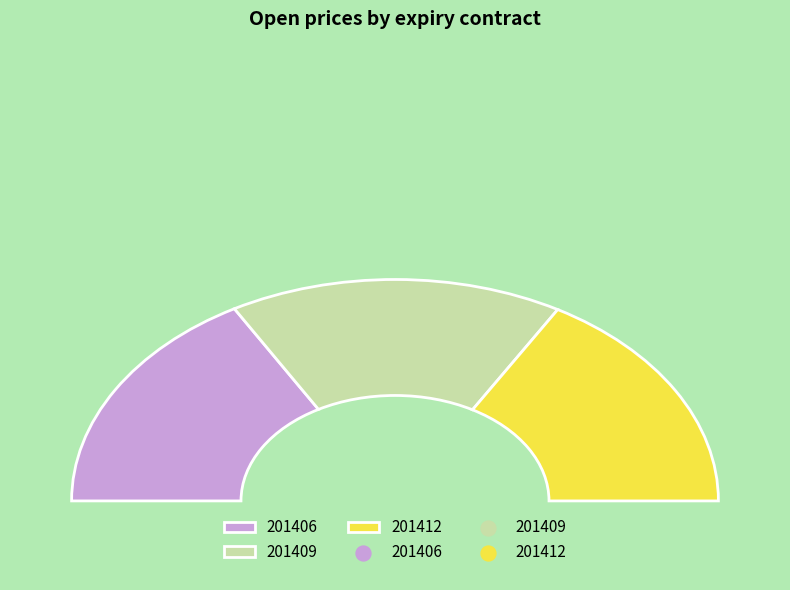

Does any single category account for the majority?

No